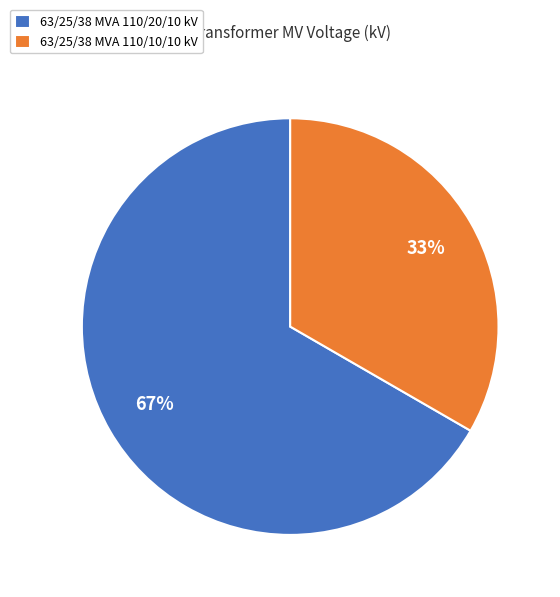

Which has a higher value, 63/25/38 MVA 110/10/10 kV or 63/25/38 MVA 110/20/10 kV?

63/25/38 MVA 110/20/10 kV